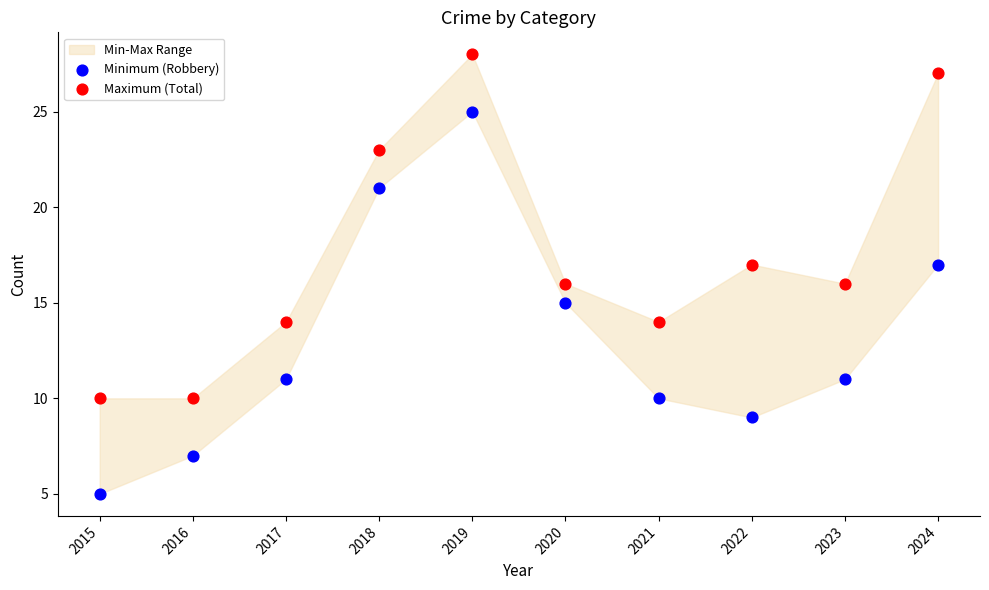

Which series contains the lowest Y value?

Minimum (Robbery)